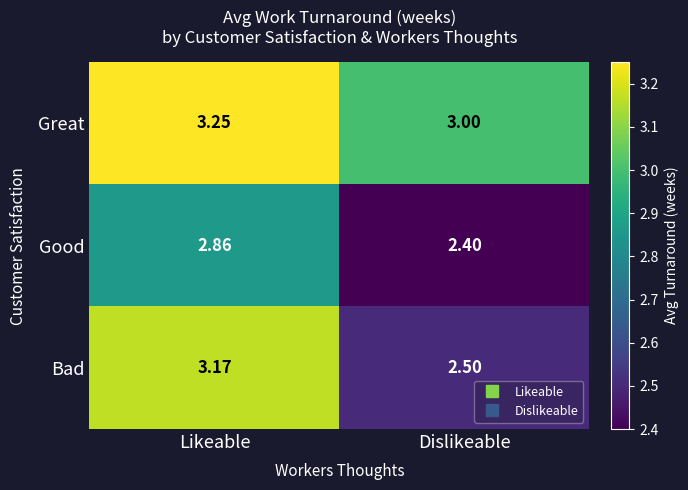

Between Likeable and Dislikeable, which series saw the biggest shift?

Bad